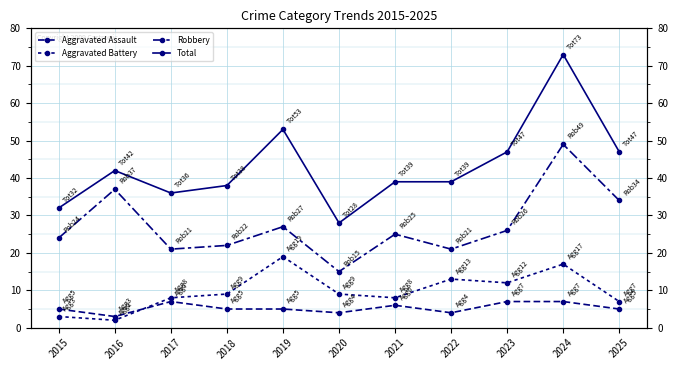

At how many categories does at least one series exceed 57?

1